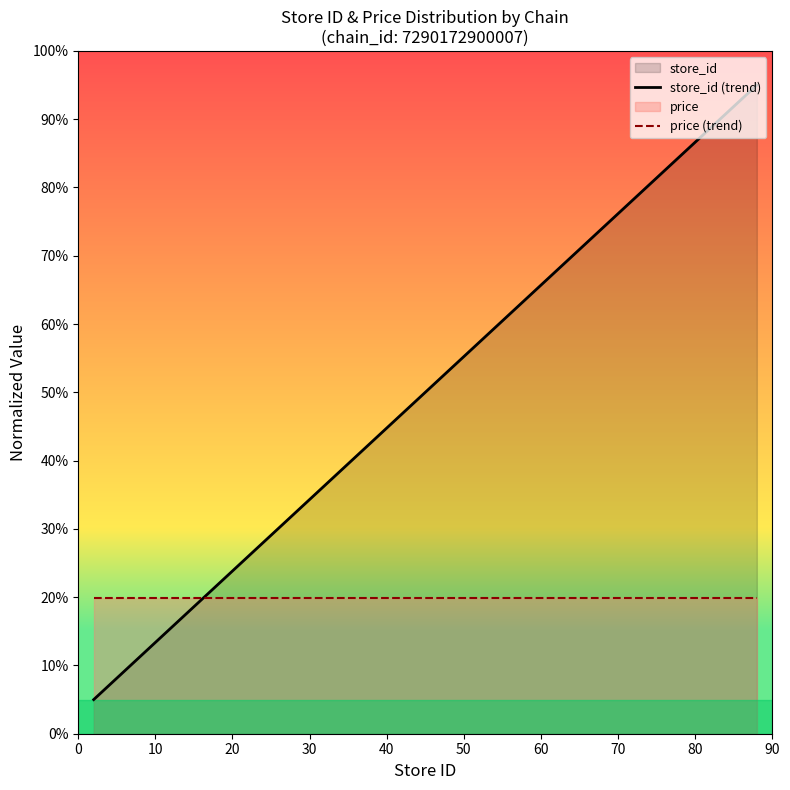

What is the value of the store_id (trend) point at the 14th from the left?

79.3